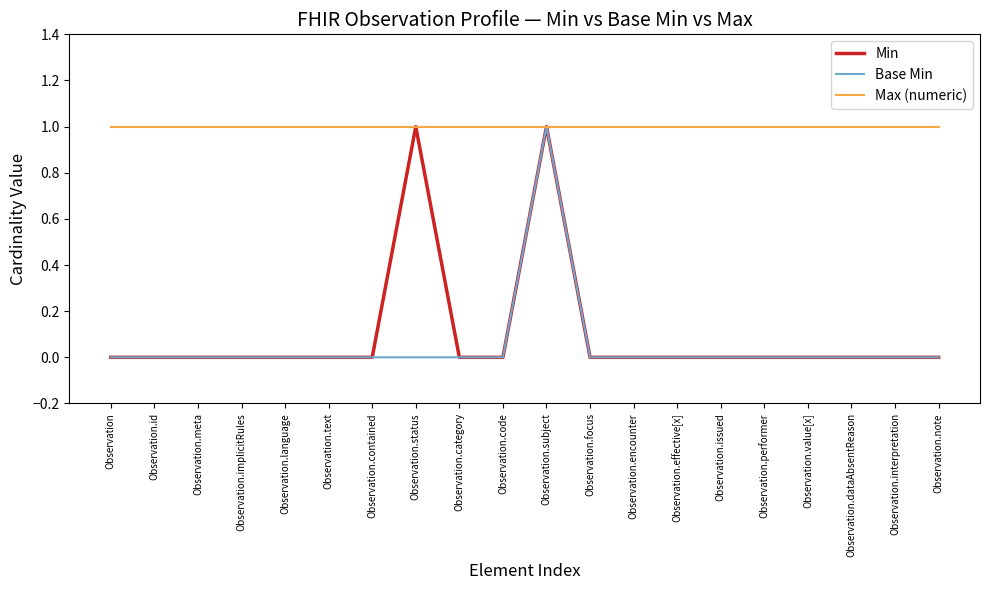

What position from the right is Observation.status?

13